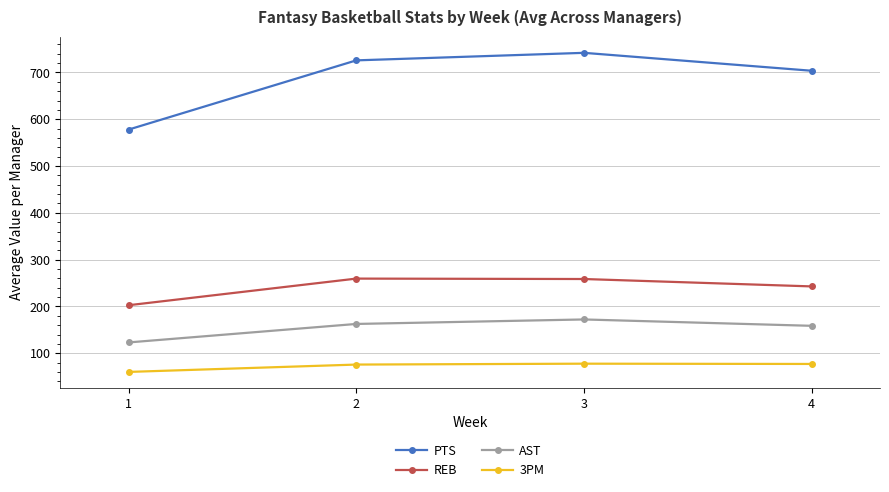

Which series has the largest total across all categories?

PTS